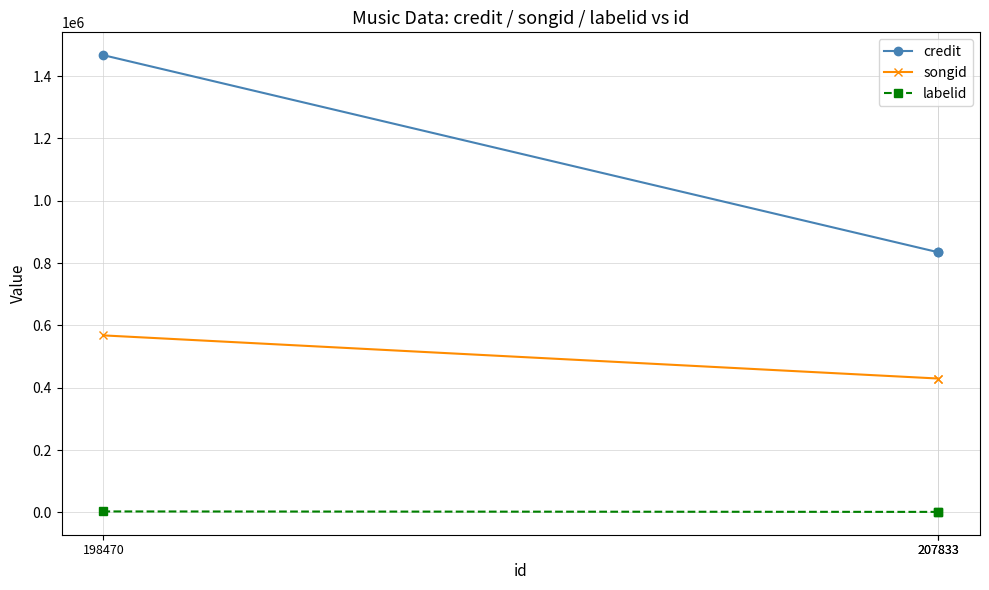

Does the chart have visible grid lines?

Yes